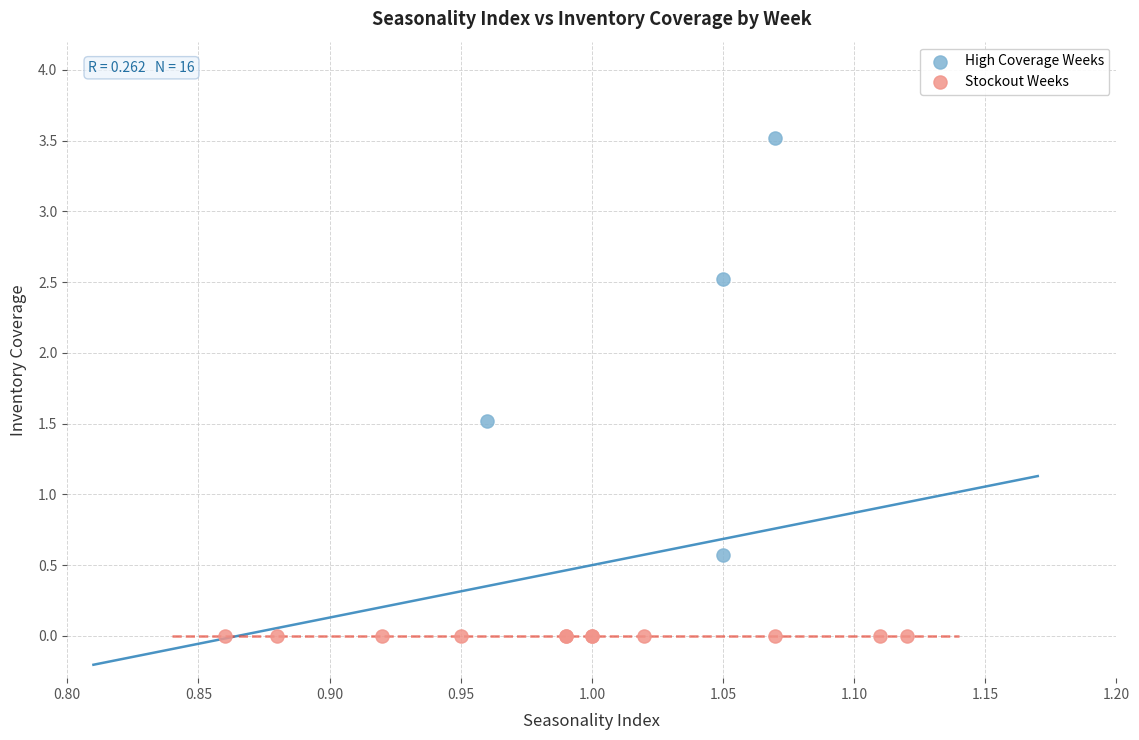

Which series contains the highest Y value?

High Coverage Weeks